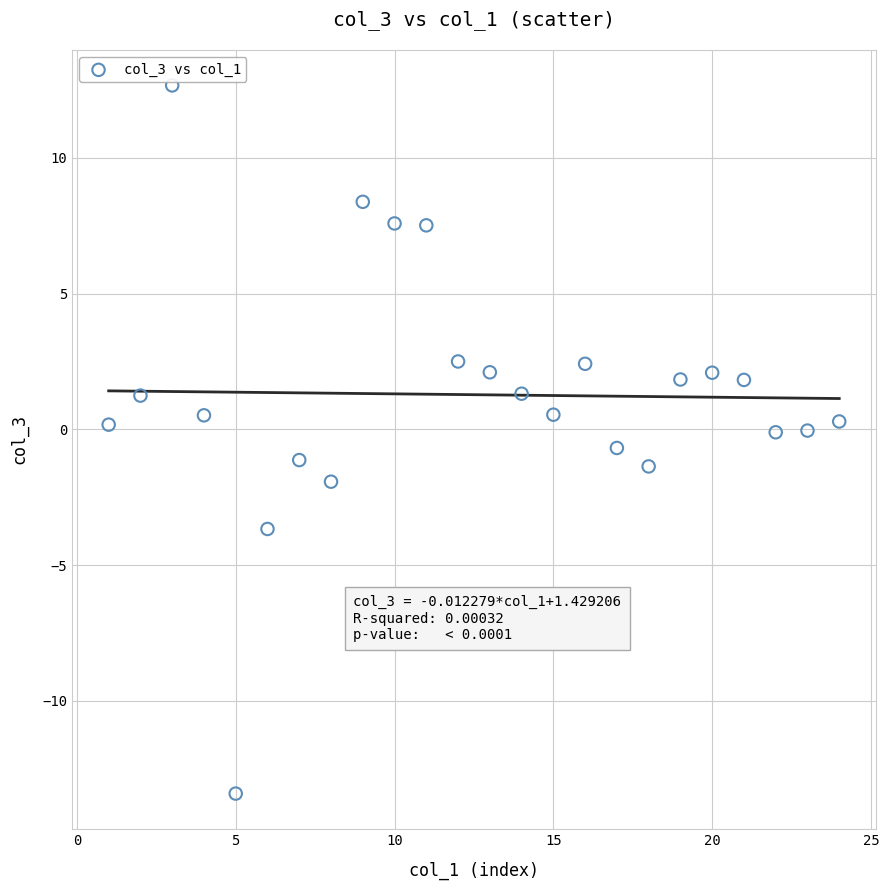

What is the range of Y values (max minus min)?

26.1